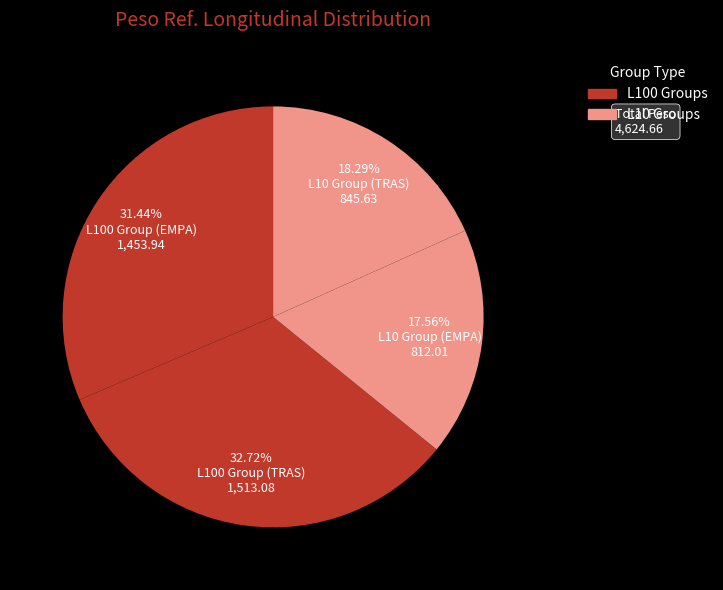

Is there a majority slice in this chart?

No